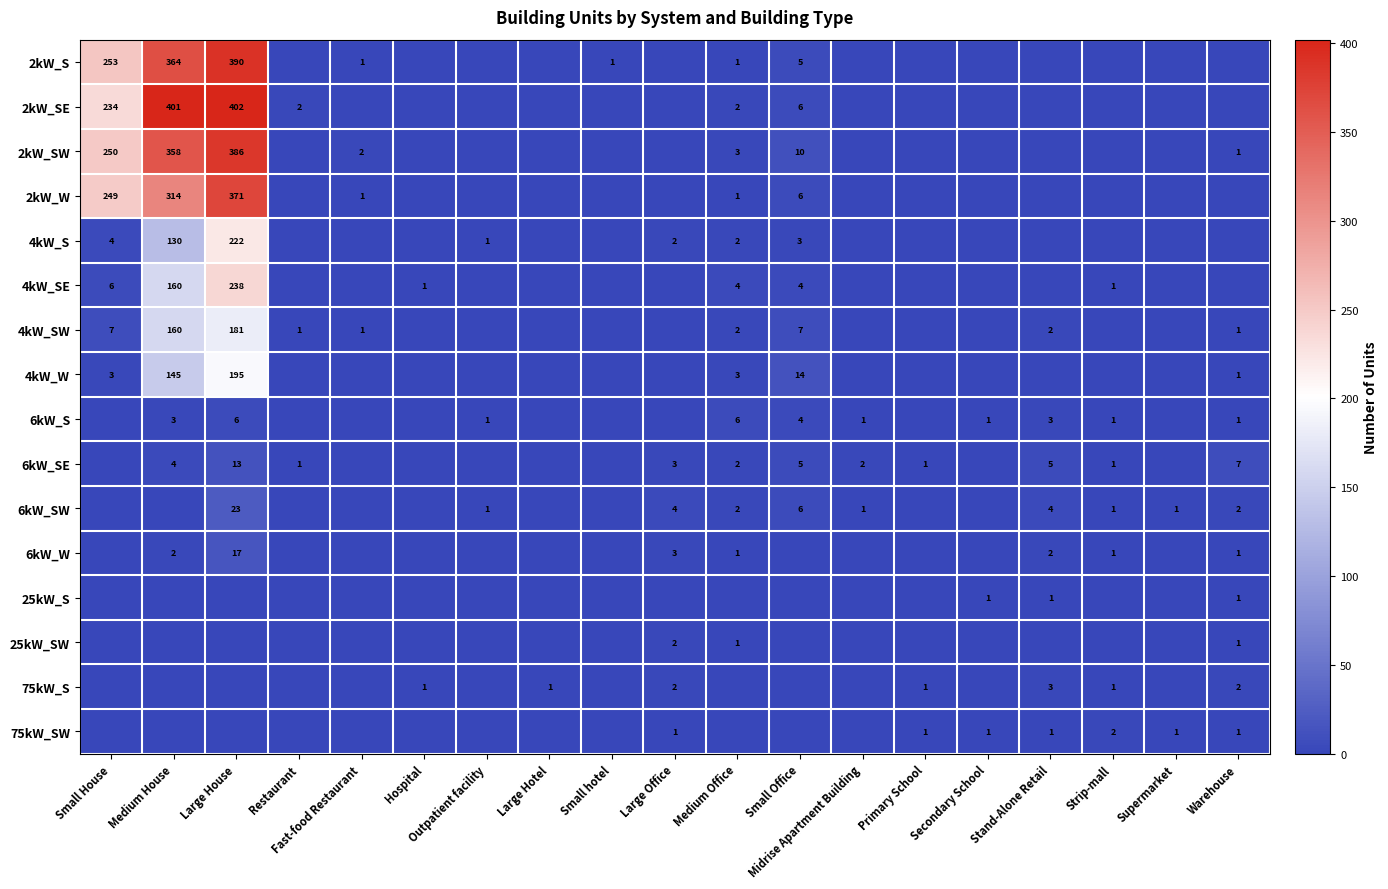

True or false: 6kW_W has a value of 3 at Stand-Alone Retail.

False